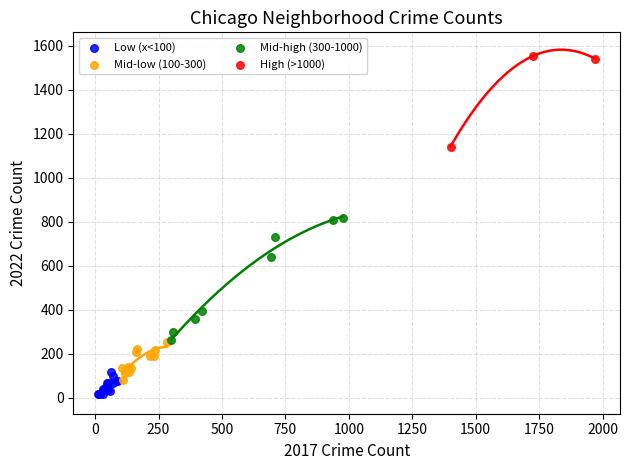

Which series has the largest Y range (max minus min)?

Mid-high (300-1000)